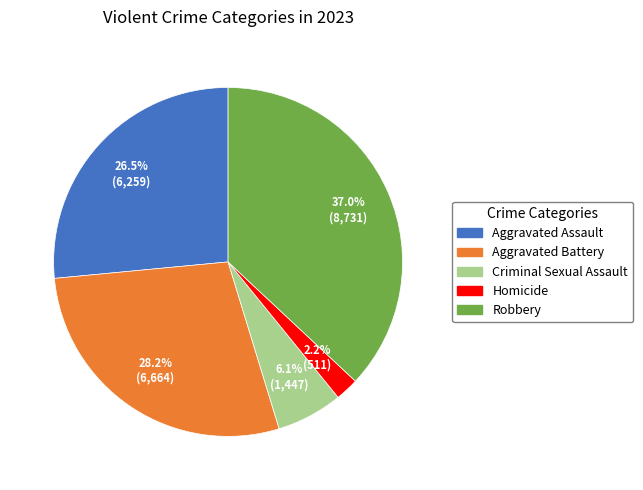

Is there any slice that represents more than half of the pie?

No